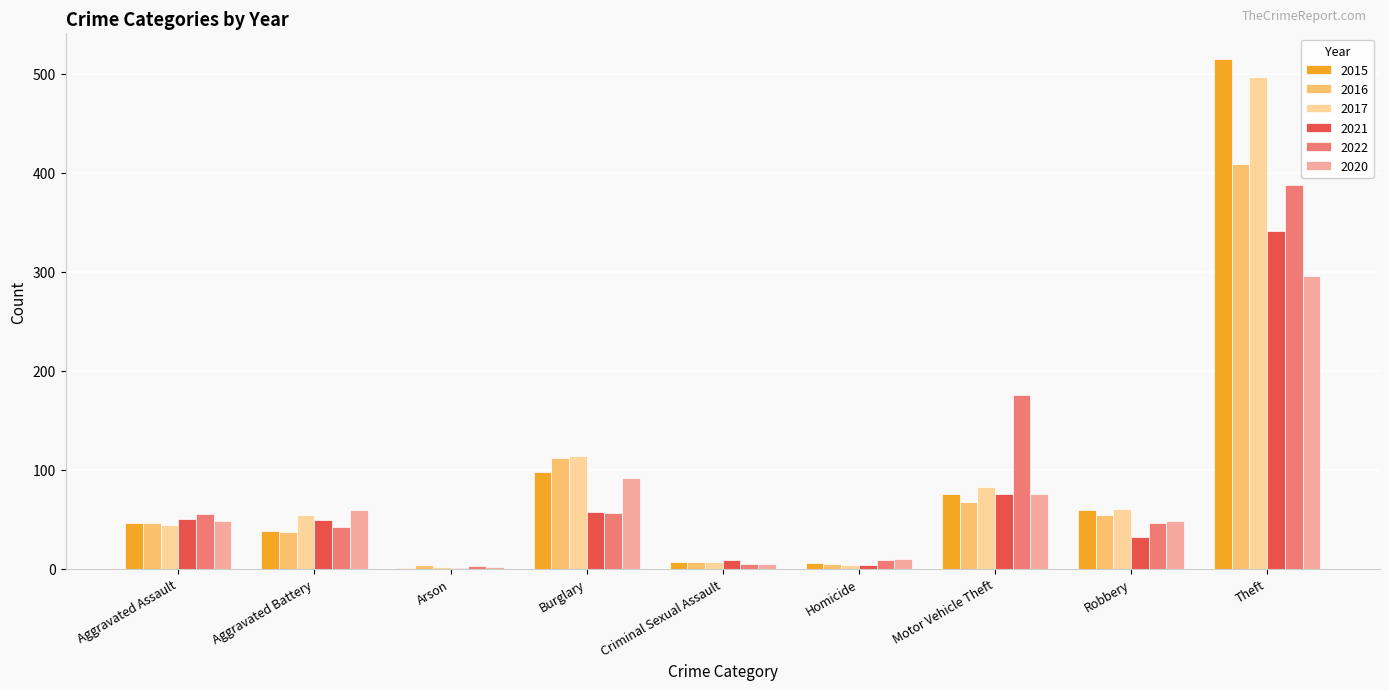

Between Burglary and Robbery, which series saw the biggest shift?

2016